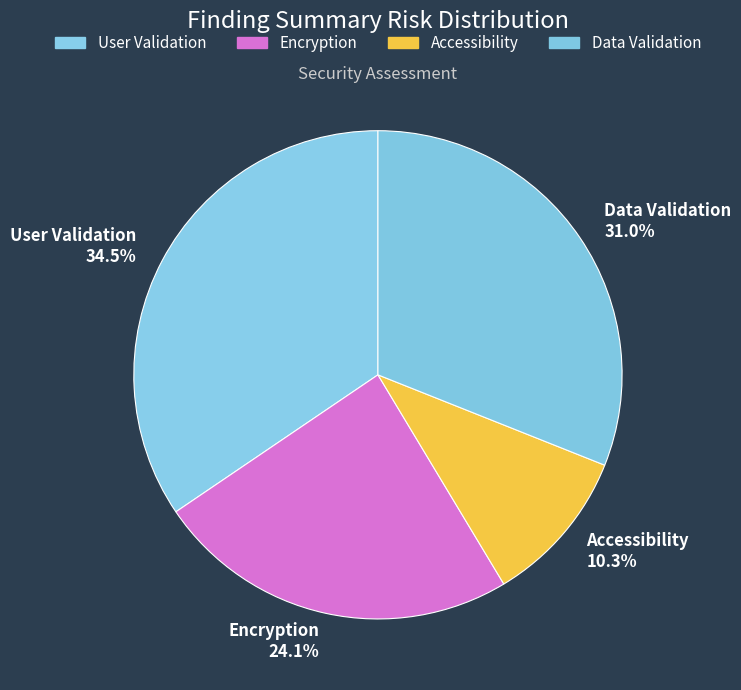

How many slices are in this pie chart?

4